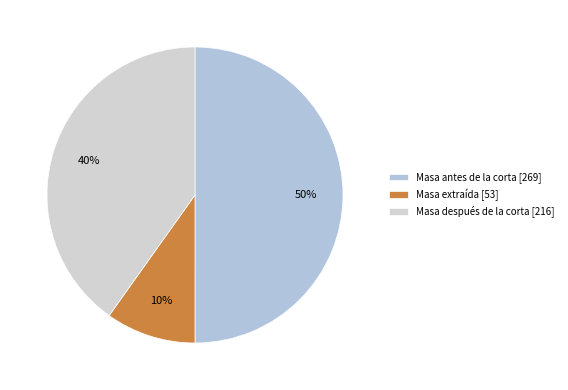

To the nearest percent, what percentage of the pie is Masa después de la corta?

40%